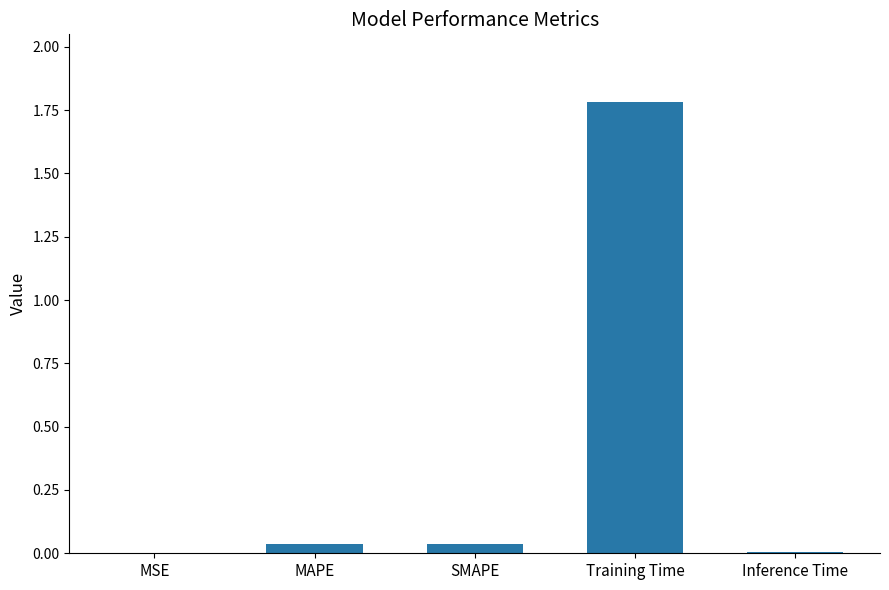

The chart shows a value of 0.1 at SMAPE. True or false?

False